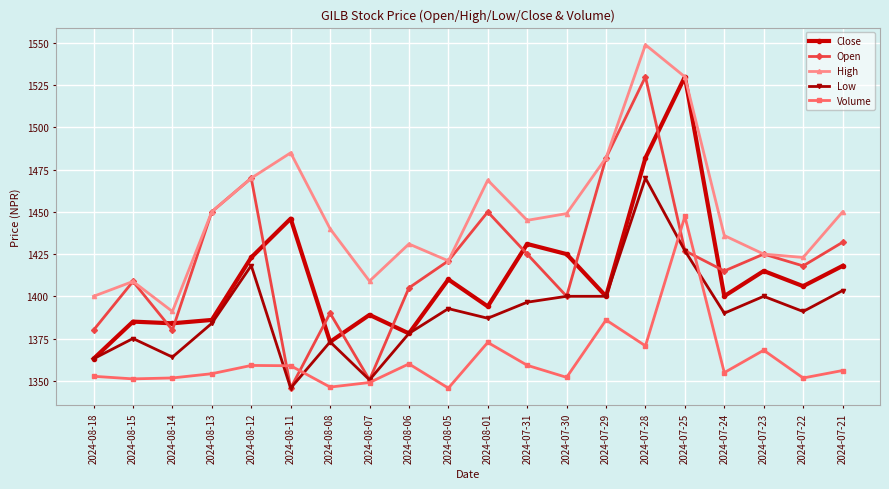

Which series has the widest spread of values?

Open